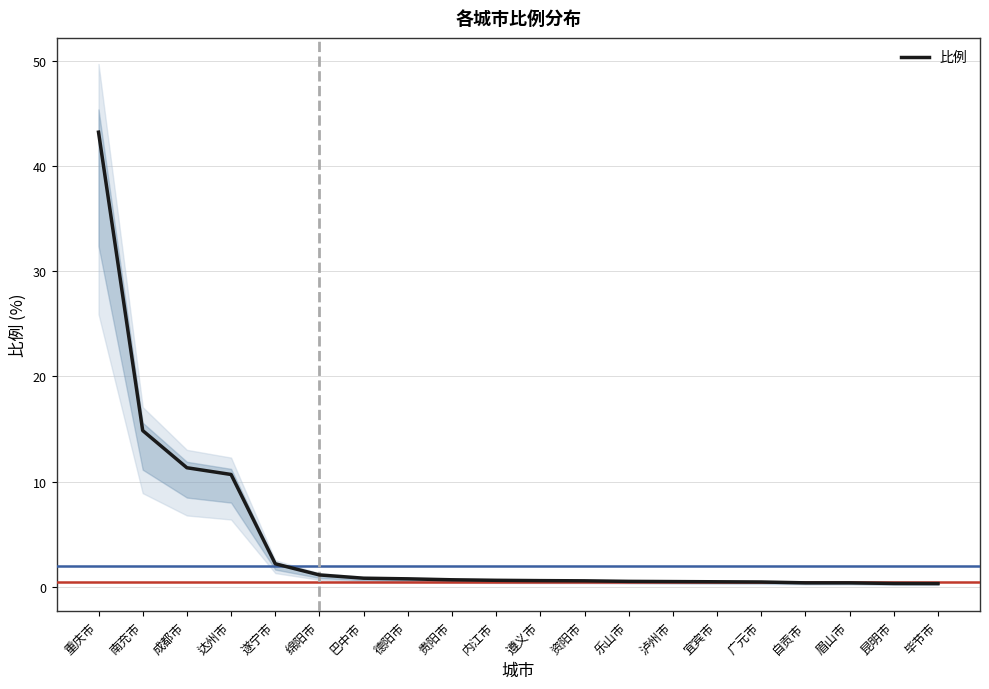

What is the label of the 3rd point from the right?

眉山市